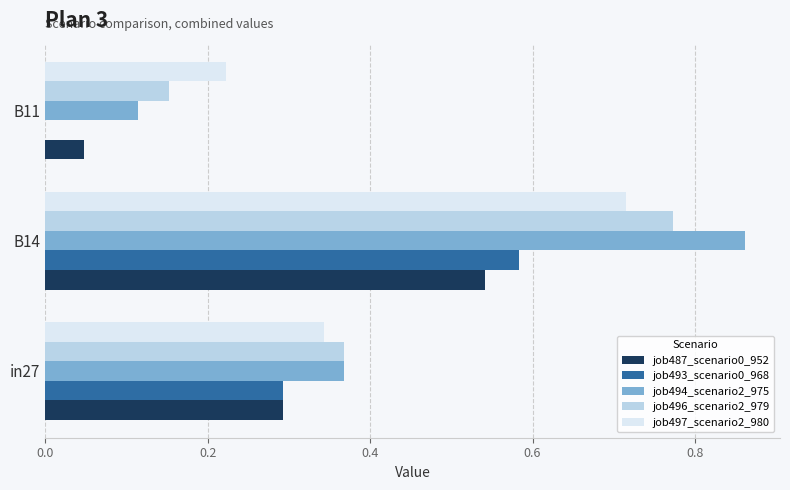

Which series changed the most between in27 and B14?

job494_scenario2_975